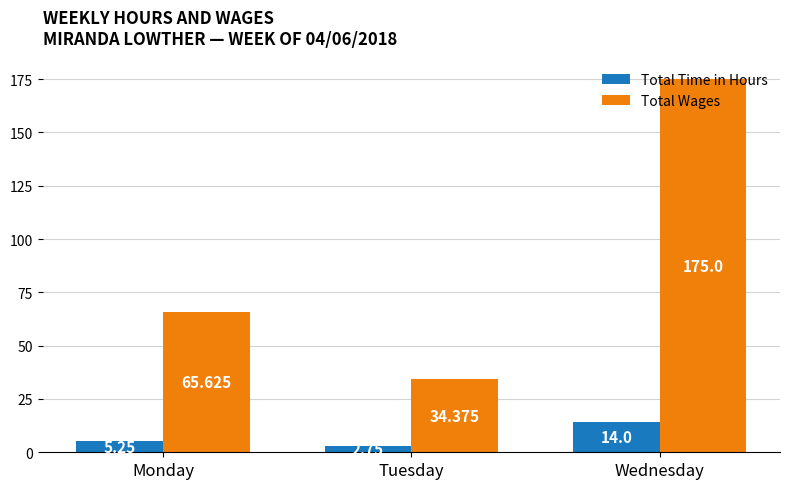

At which label is Total Wages closest to 104?

Monday